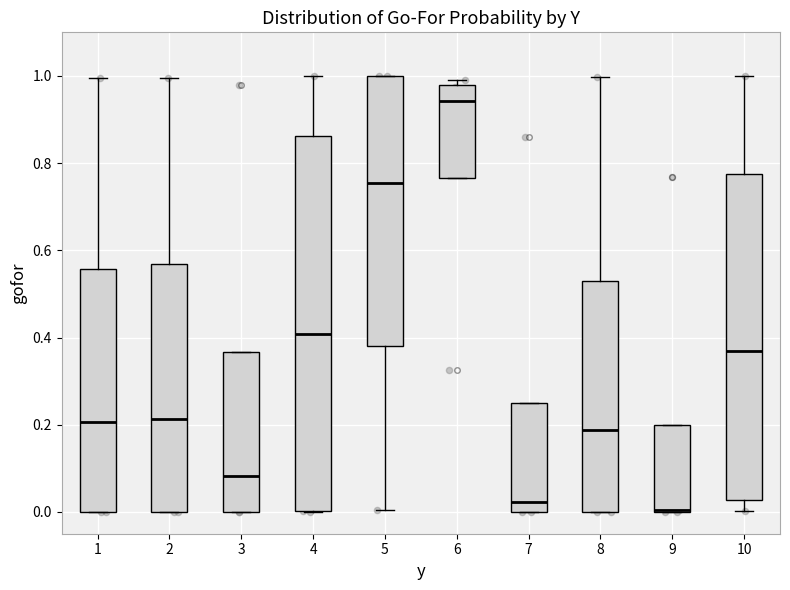

Where is the upper edge of the box at x = 1 on the y-axis? The values are not printed on the chart, so give them approximately, as read against the axis.

0.56